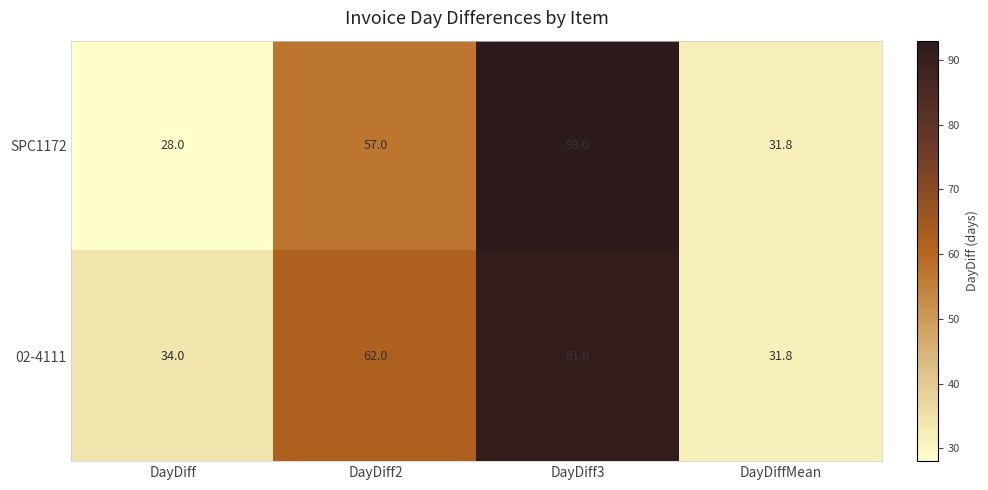

Reading left to right, list all the values displayed in this chart.

SPC1172: DayDiff=28.0	DayDiff2=57.0	DayDiff3=93.0	DayDiffMean=31.8
02-4111: DayDiff=34.0	DayDiff2=62.0	DayDiff3=91.0	DayDiffMean=31.8